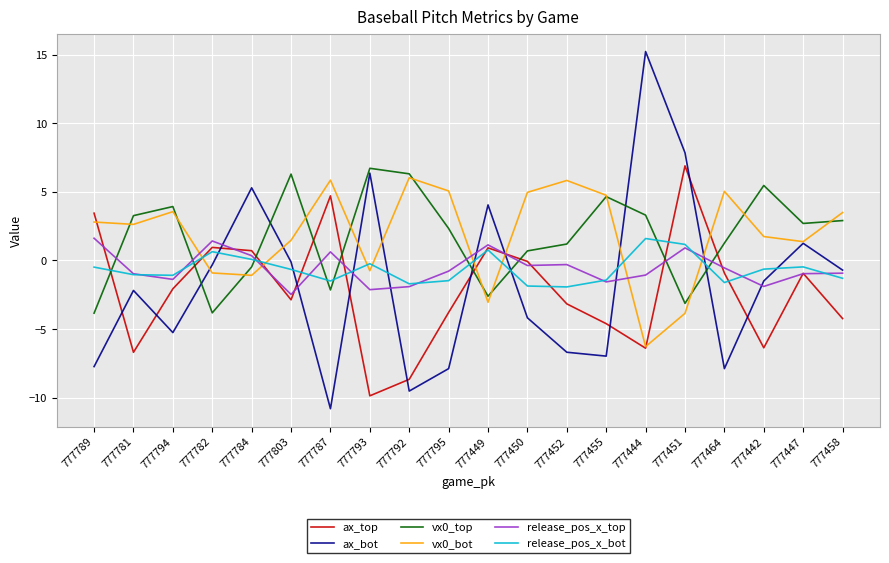

True or false: vx0_top and ax_bot intersect in this chart.

True